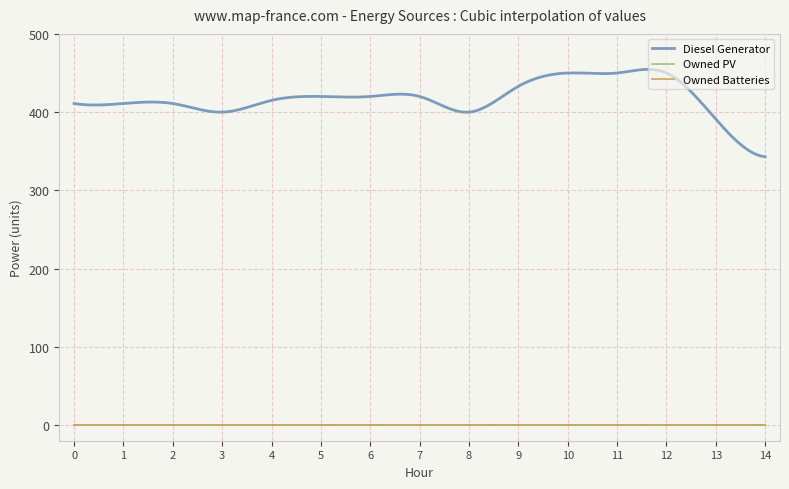

Count the number of categories in the chart.

15